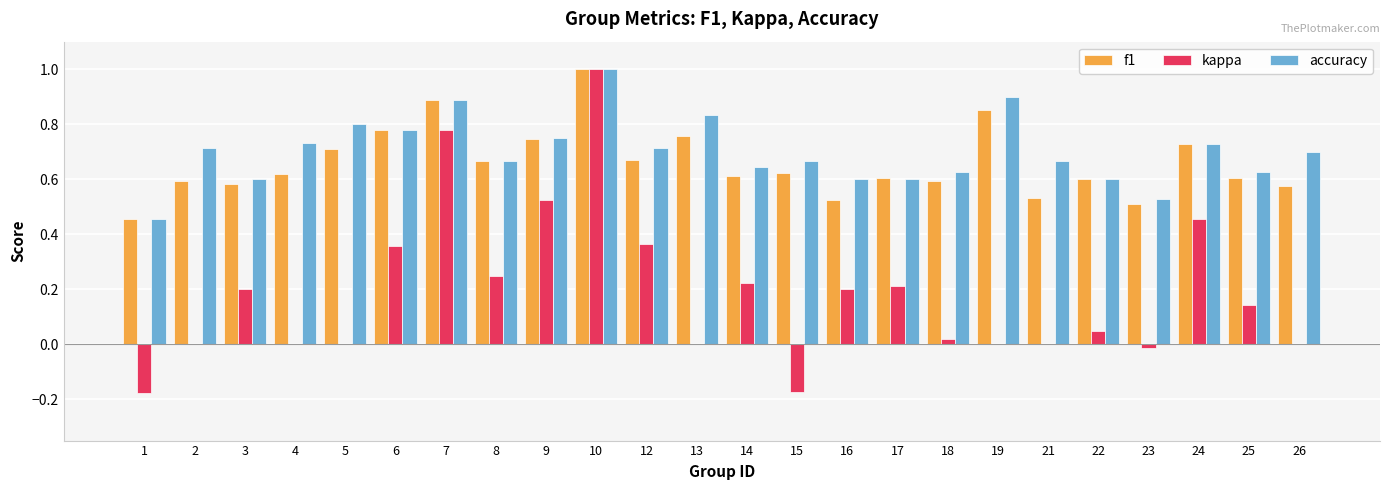

Between 8 and 18, which series saw the biggest shift?

kappa